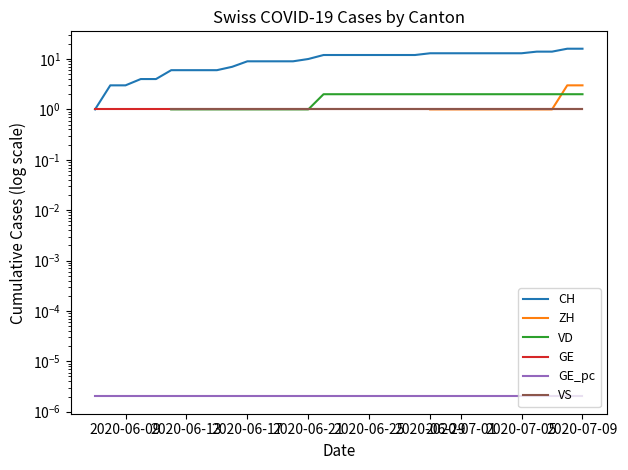

How many series are shown in this chart?

6